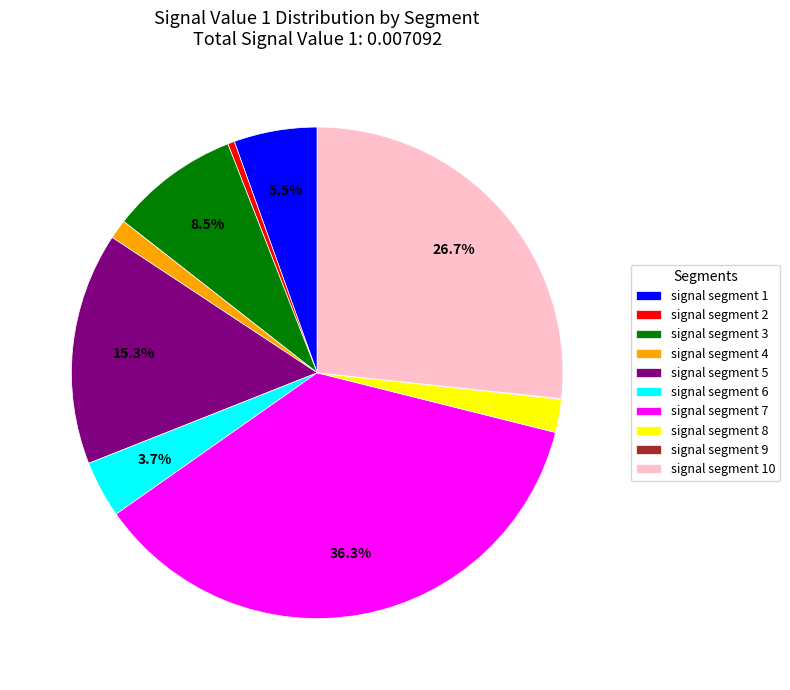

Is there any slice that represents more than half of the pie?

No